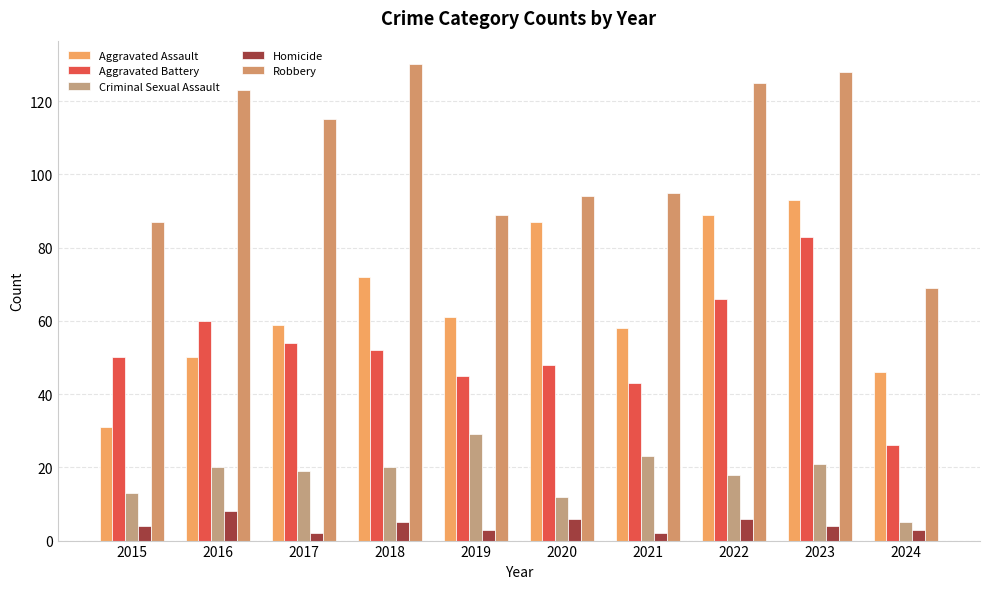

Reading right to left, list all the values displayed in this chart.

Aggravated Assault: 2024=46	2023=93	2022=89	2021=58	2020=87	2019=61	2018=72	2017=59	2016=50	2015=31
Aggravated Battery: 2024=26	2023=83	2022=66	2021=43	2020=48	2019=45	2018=52	2017=54	2016=60	2015=50
Criminal Sexual Assault: 2024=5	2023=21	2022=18	2021=23	2020=12	2019=29	2018=20	2017=19	2016=20	2015=13
Homicide: 2024=3	2023=4	2022=6	2021=2	2020=6	2019=3	2018=5	2017=2	2016=8	2015=4
Robbery: 2024=69	2023=128	2022=125	2021=95	2020=94	2019=89	2018=130	2017=115	2016=123	2015=87